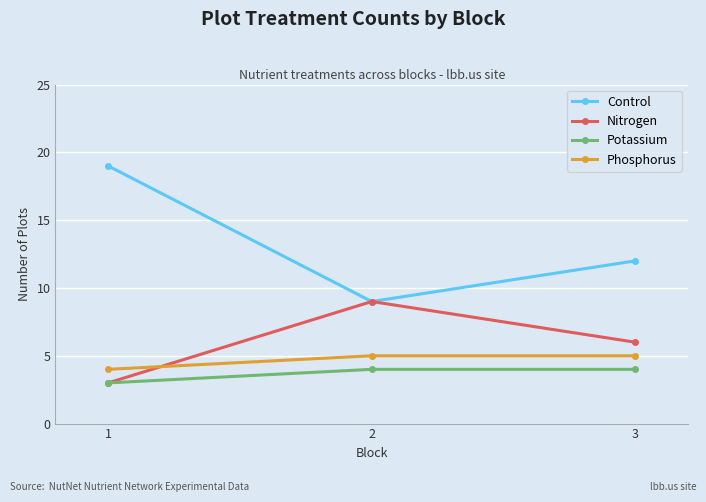

Reading right to left, list all the values displayed in this chart.

Control: 3=12	2=9	1=19
Nitrogen: 3=6	2=9	1=3
Potassium: 3=4	2=4	1=3
Phosphorus: 3=5	2=5	1=4